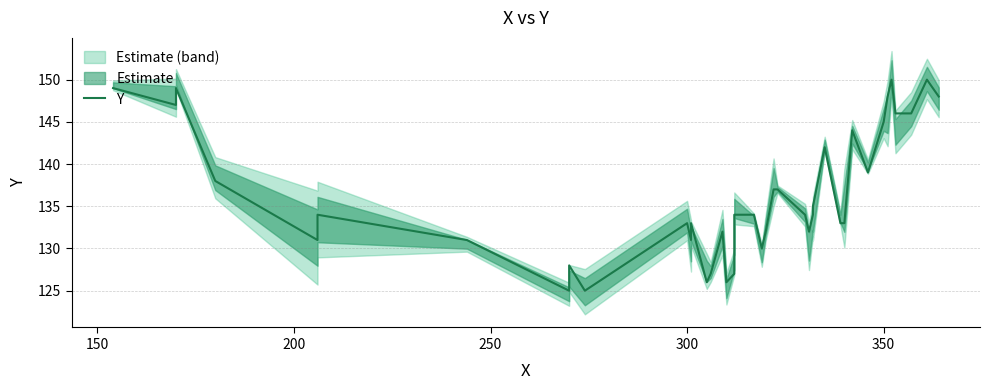

How many lines are shown in the chart?

1